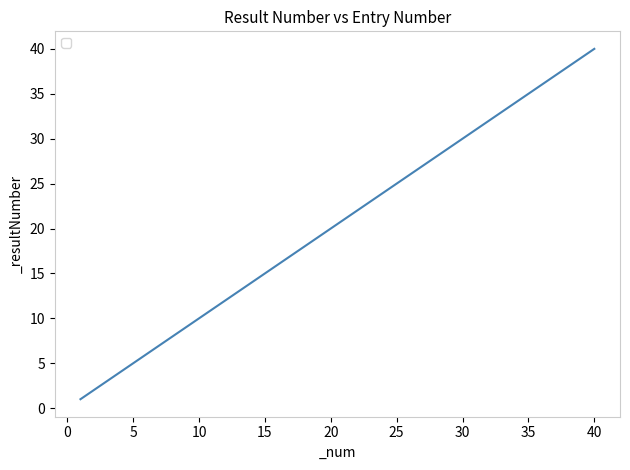

What is the maximum value shown in the chart?

40